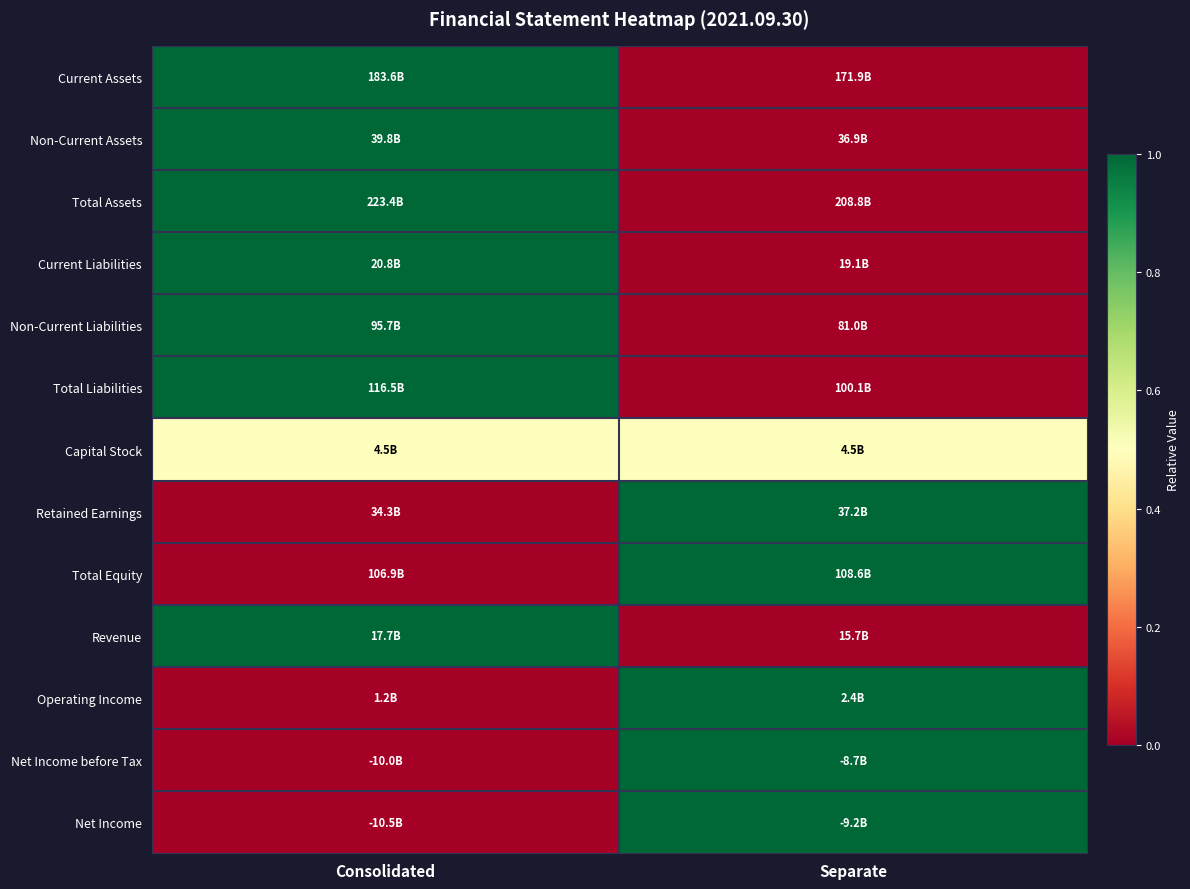

Which has a higher value, Separate or Consolidated?

Consolidated